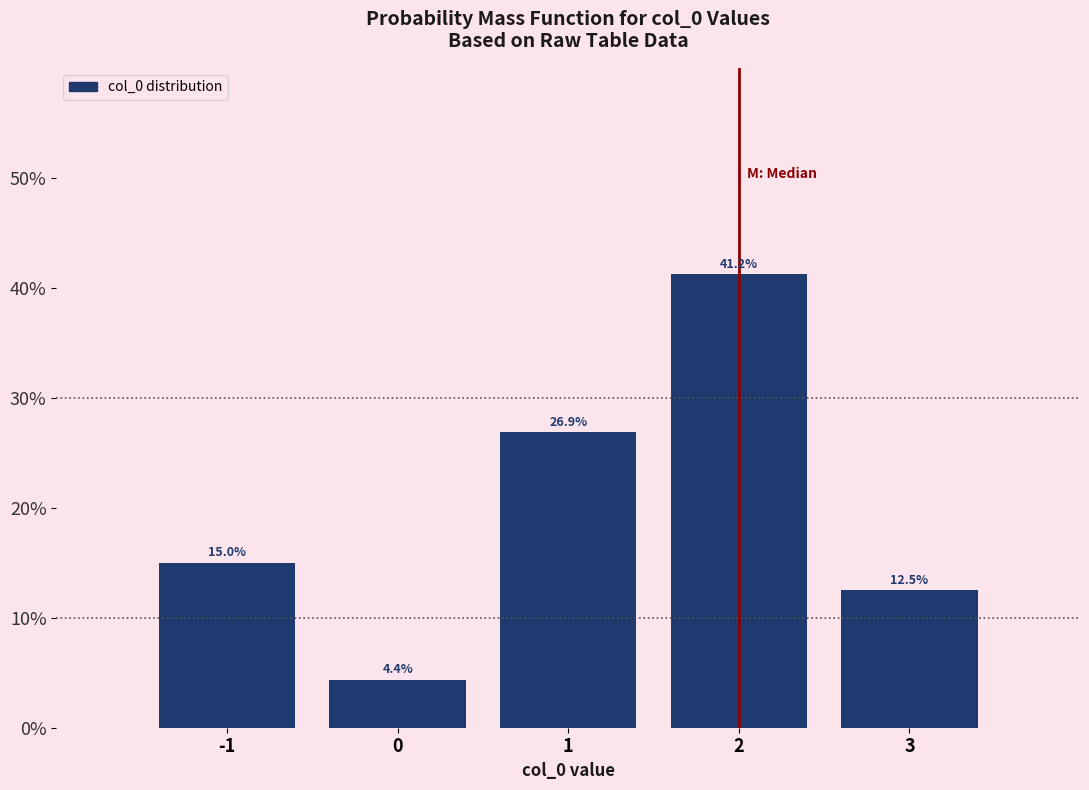

Reading left to right, transcribe this chart: for each bar, give the range it covers on the x-axis and its height.

-1.5 to -0.5: 15.0
-0.5 to 0.5: 4.4
0.5 to 1.5: 26.9
1.5 to 2.5: 41.2
2.5 to 3.5: 12.5